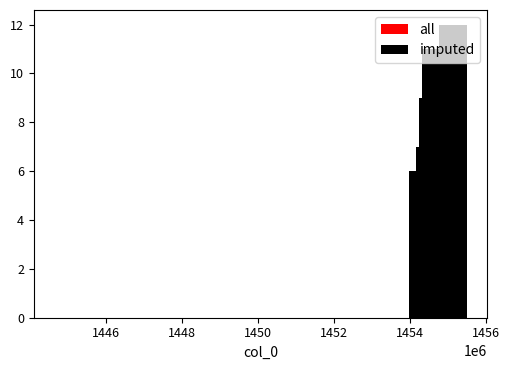

What is the greatest value displayed?

12